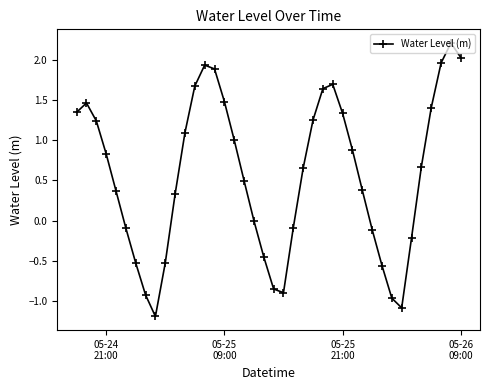

What is the value of the 15th point from the left?

1.9